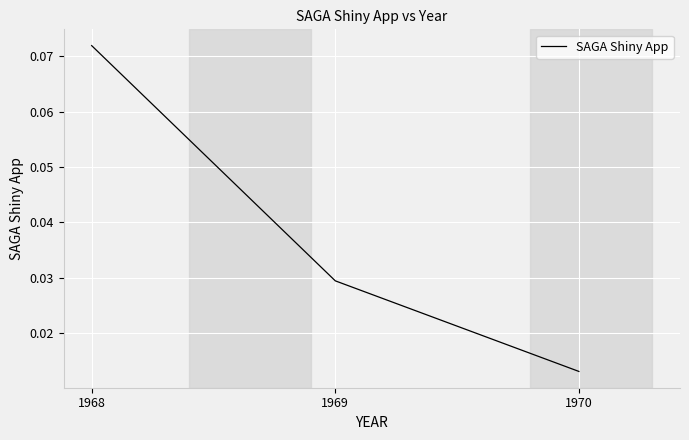

How many categories are shown in the chart?

3